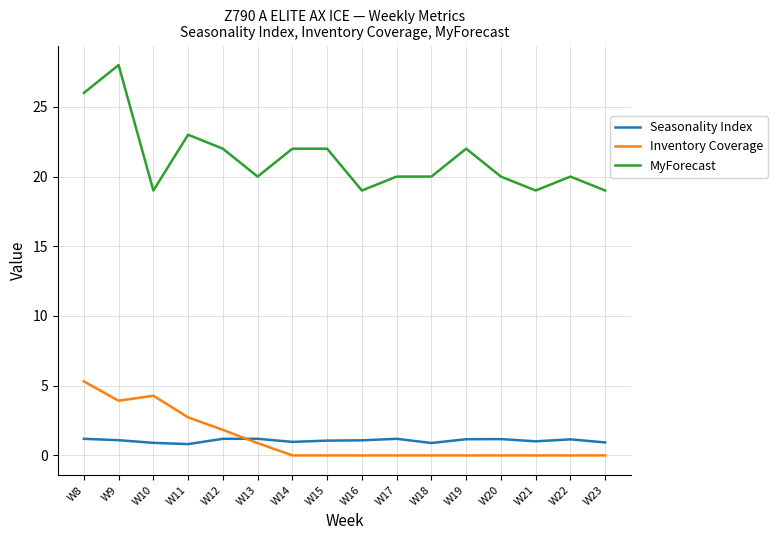

Where is the first local minimum for MyForecast?

W10